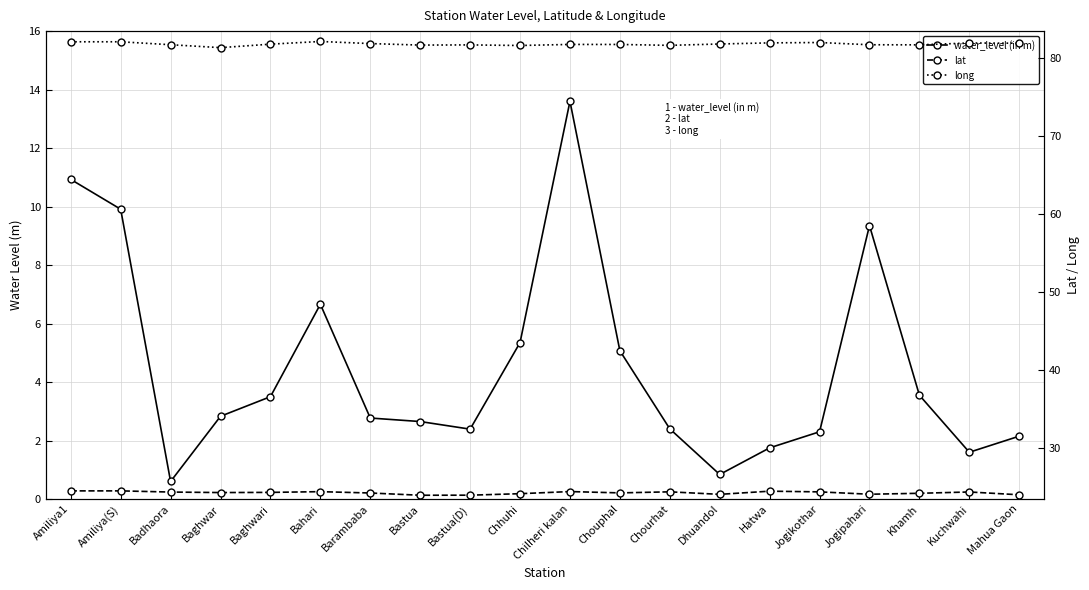

Reading left to right, extract all data points from this chart.

water_level (in m): 10.9	9.9	0.6	2.8	3.5	6.7	2.8	2.6	2.4	5.3	13.6	5.1	2.4	0.8	1.8	2.3	9.3	3.5	1.6	2.1
lat: 24.5	24.5	24.4	24.3	24.4	24.4	24.3	24.0	24.0	24.2	24.5	24.3	24.4	24.1	24.5	24.4	24.1	24.2	24.4	24.0
long: 82.1	82.1	81.8	81.4	81.8	82.2	81.9	81.7	81.7	81.7	81.8	81.8	81.7	81.8	82.0	82.0	81.8	81.7	82.0	81.9